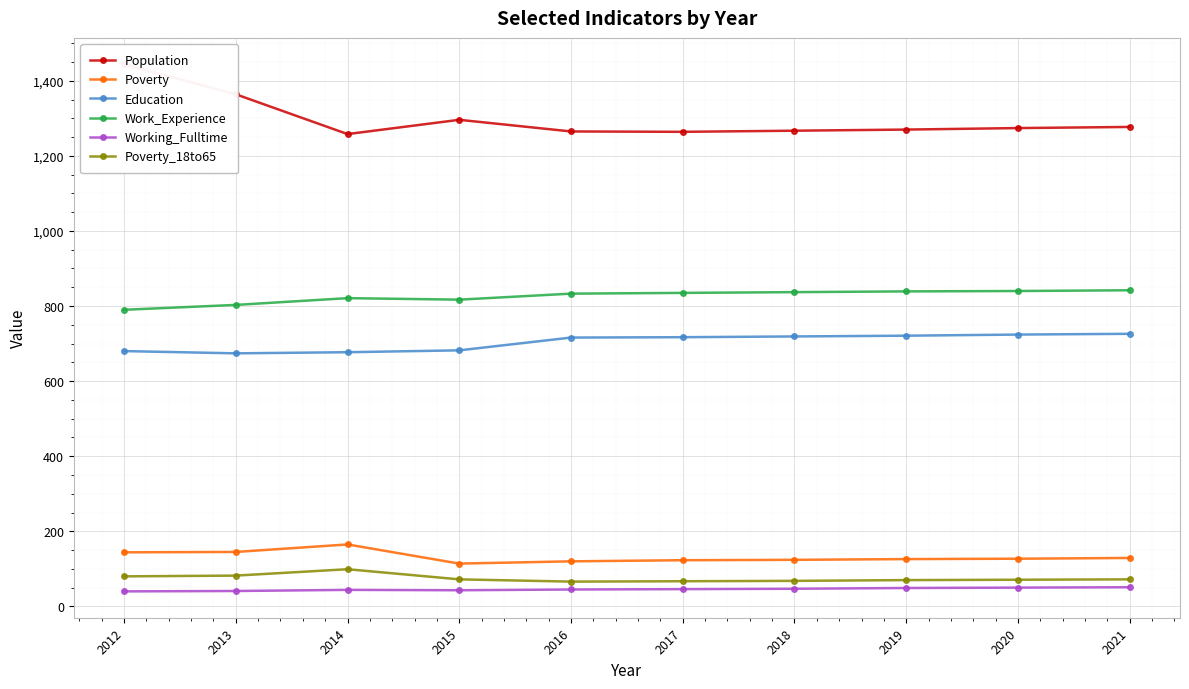

What is the maximum value shown in the chart?

1444